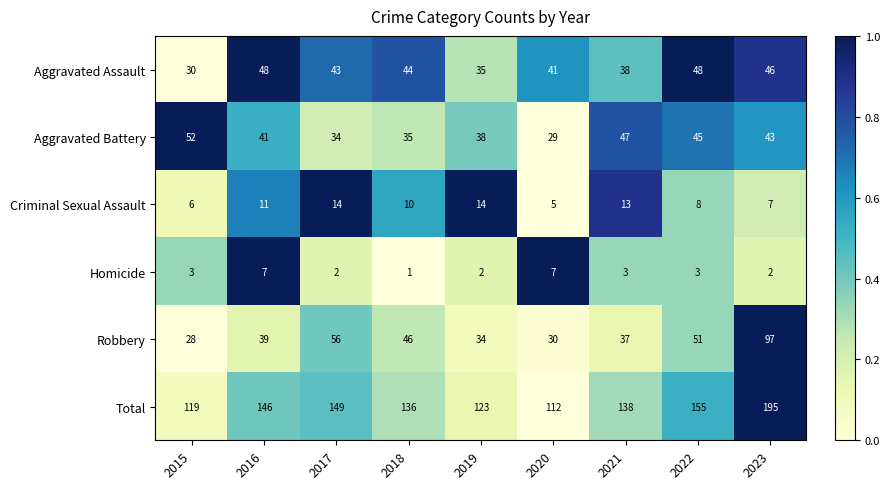

The Aggravated Assault series shows 71 at 2016. True or false?

False